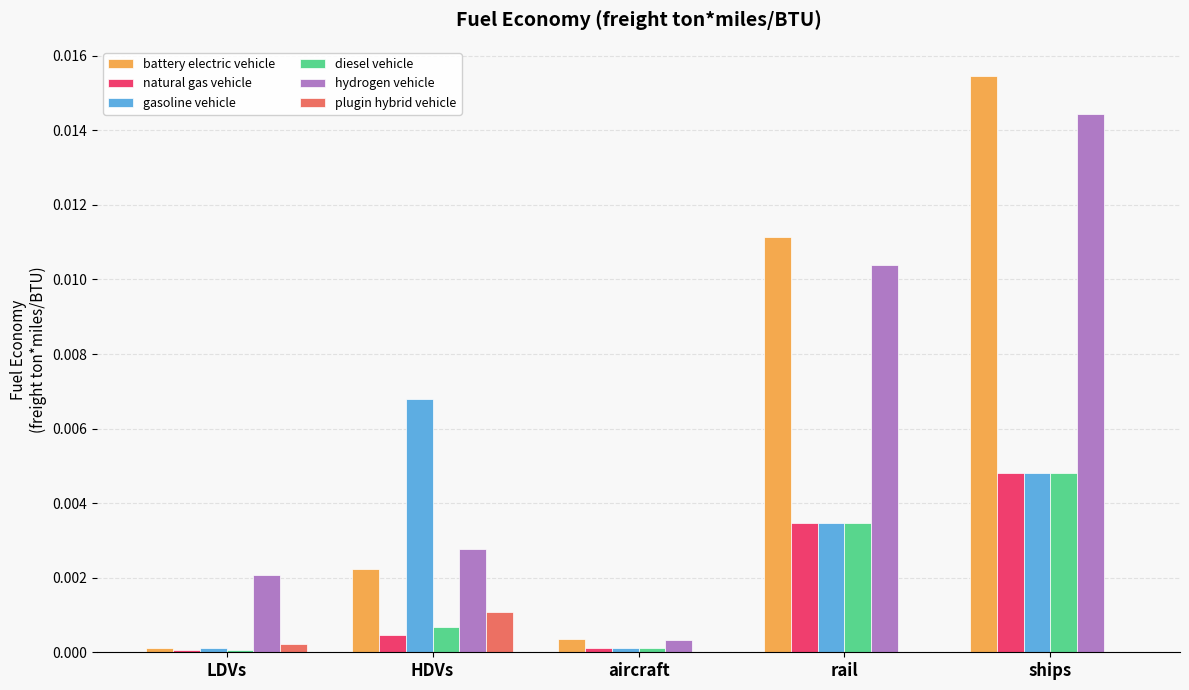

Does the chart contain stacked bars?

No